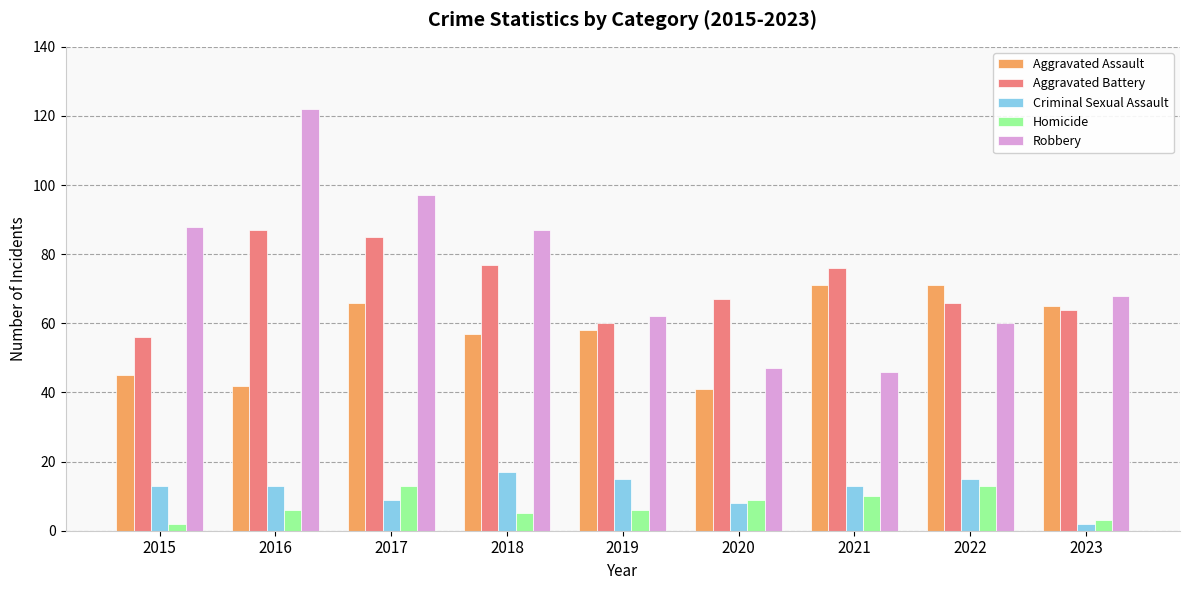

Which label corresponds to the largest value in the chart?

2016